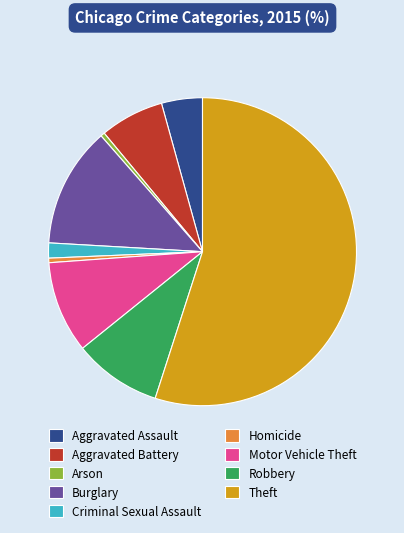

The Aggravated Battery slice represents 1% of the pie. True or false?

False